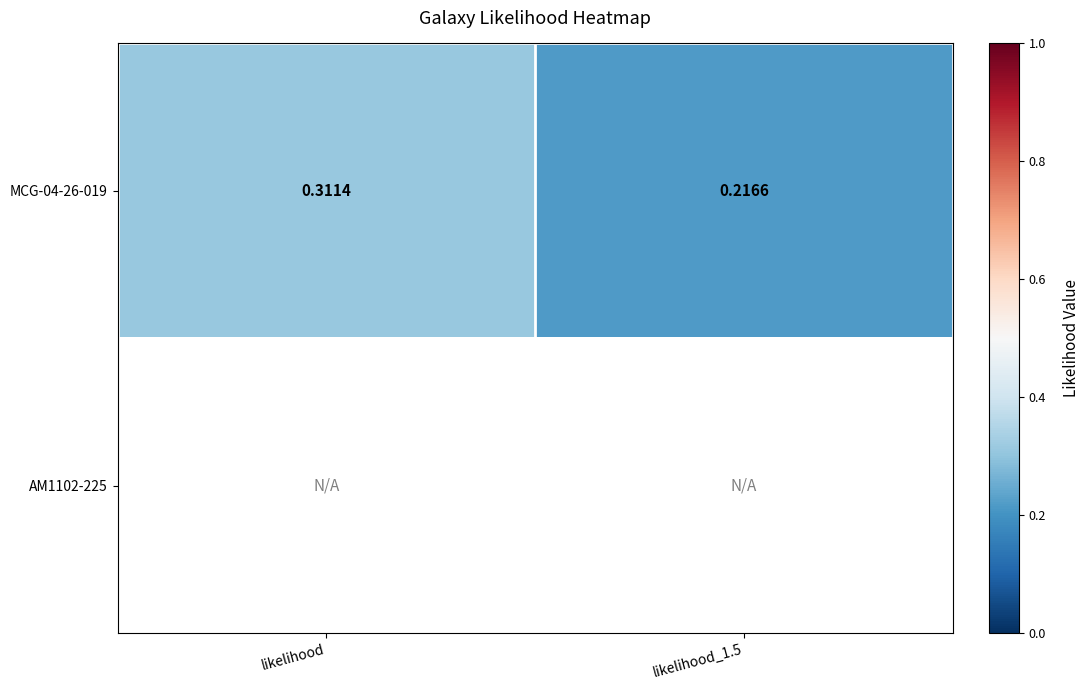

Which series has the largest total across all categories?

MCG-04-26-019